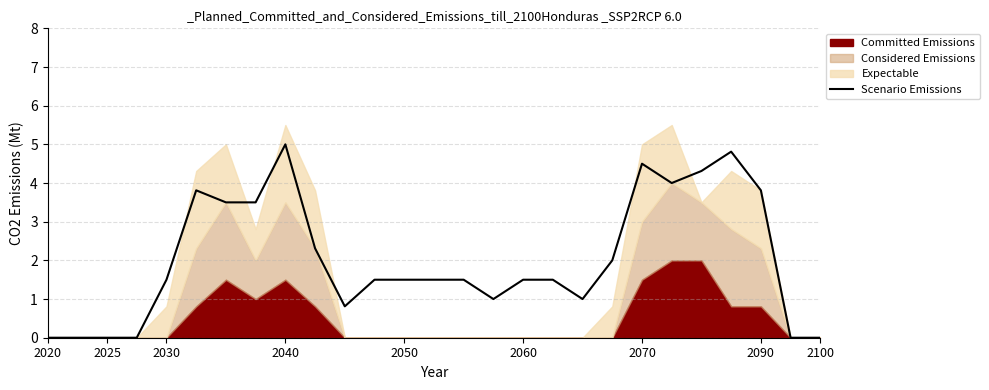

What is the maximum value for Scenario Emissions?

5.0